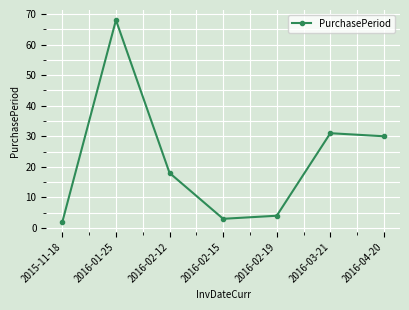

How many series are shown in this chart?

1